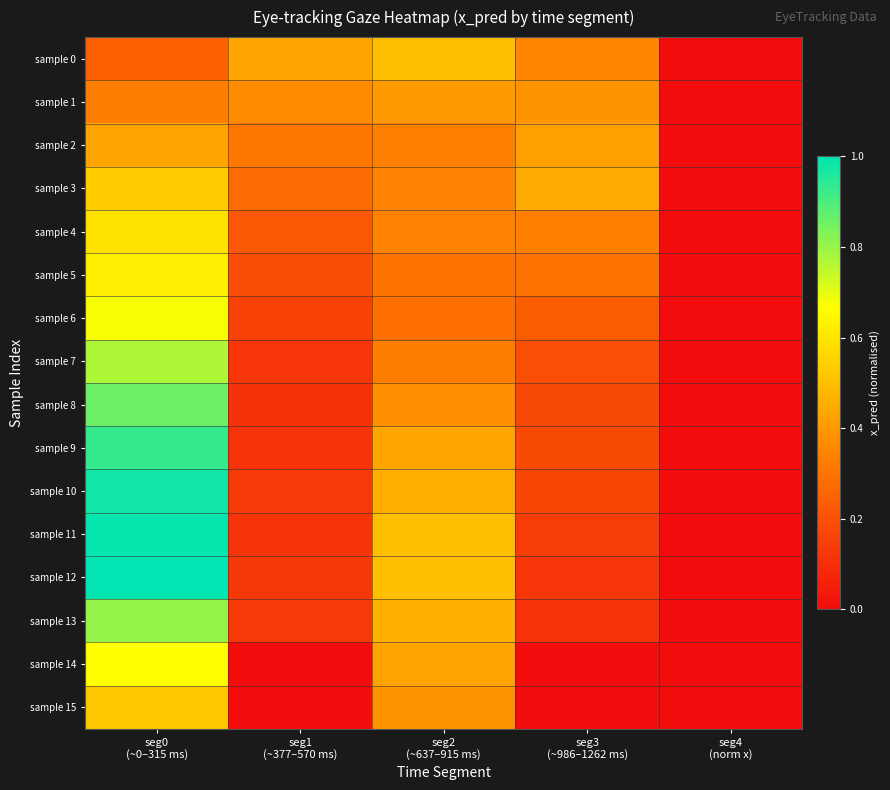

List the series in order of their peak value, lowest first.

sample 1, sample 2, sample 0, sample 15, sample 3, sample 4, sample 5, sample 14, sample 6, sample 7, sample 13, sample 8, sample 9, sample 10, sample 11, sample 12